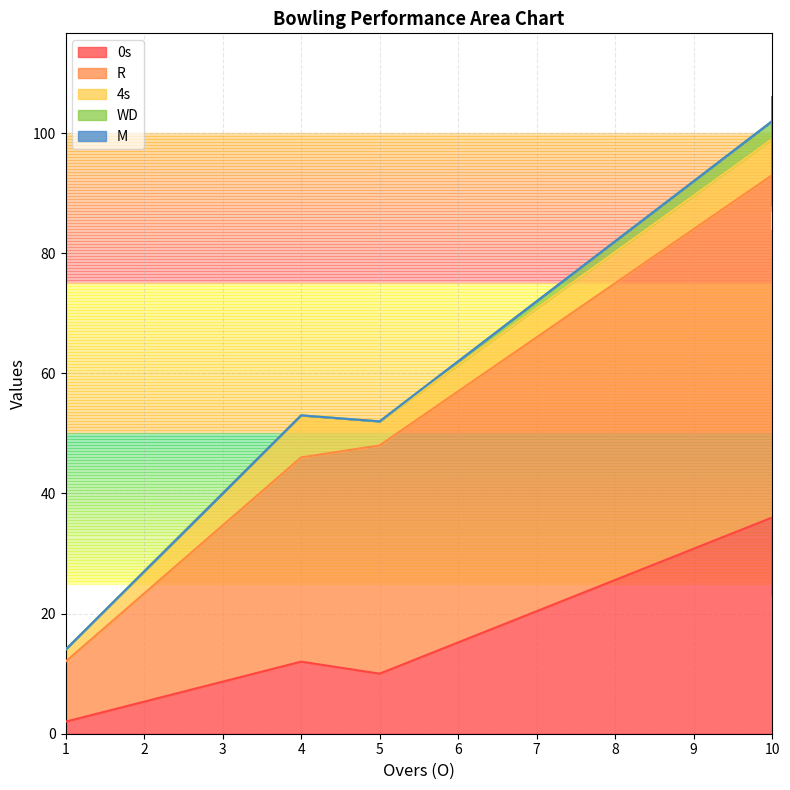

What is the spread (max minus min) of values at 10?

57